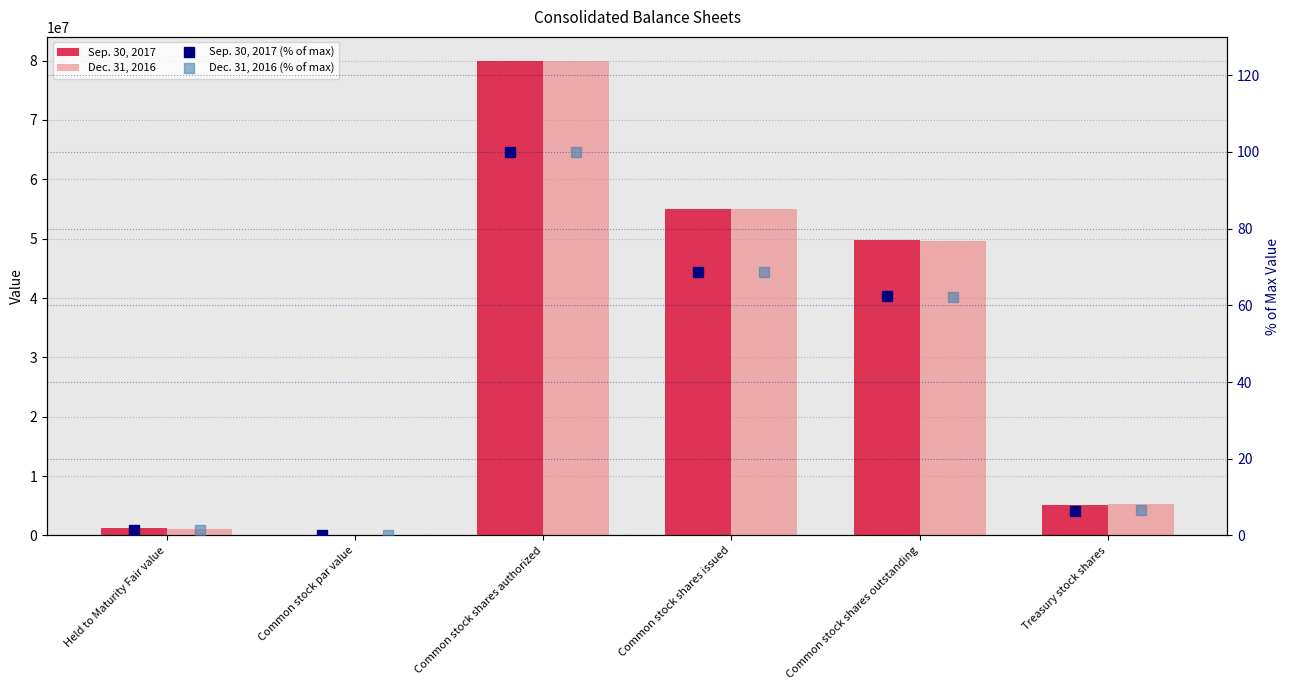

At how many categories does at least one series exceed 41663733?

3